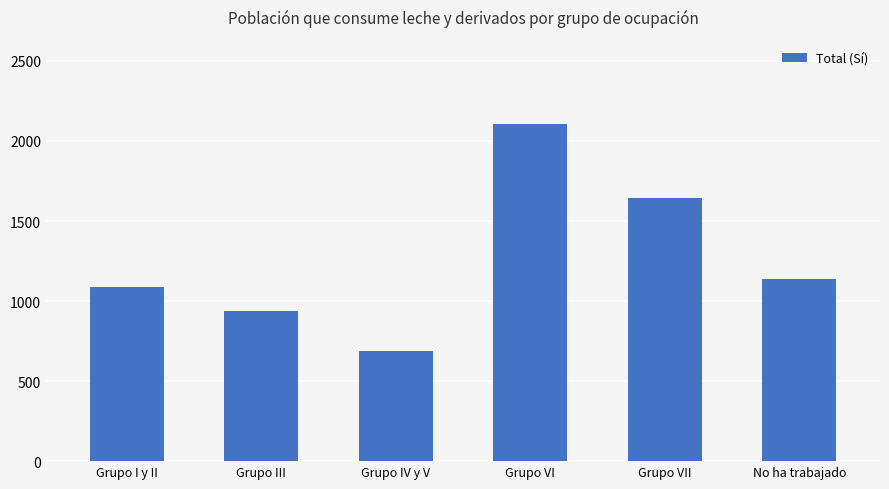

What is the difference between the maximum and minimum values?

1421